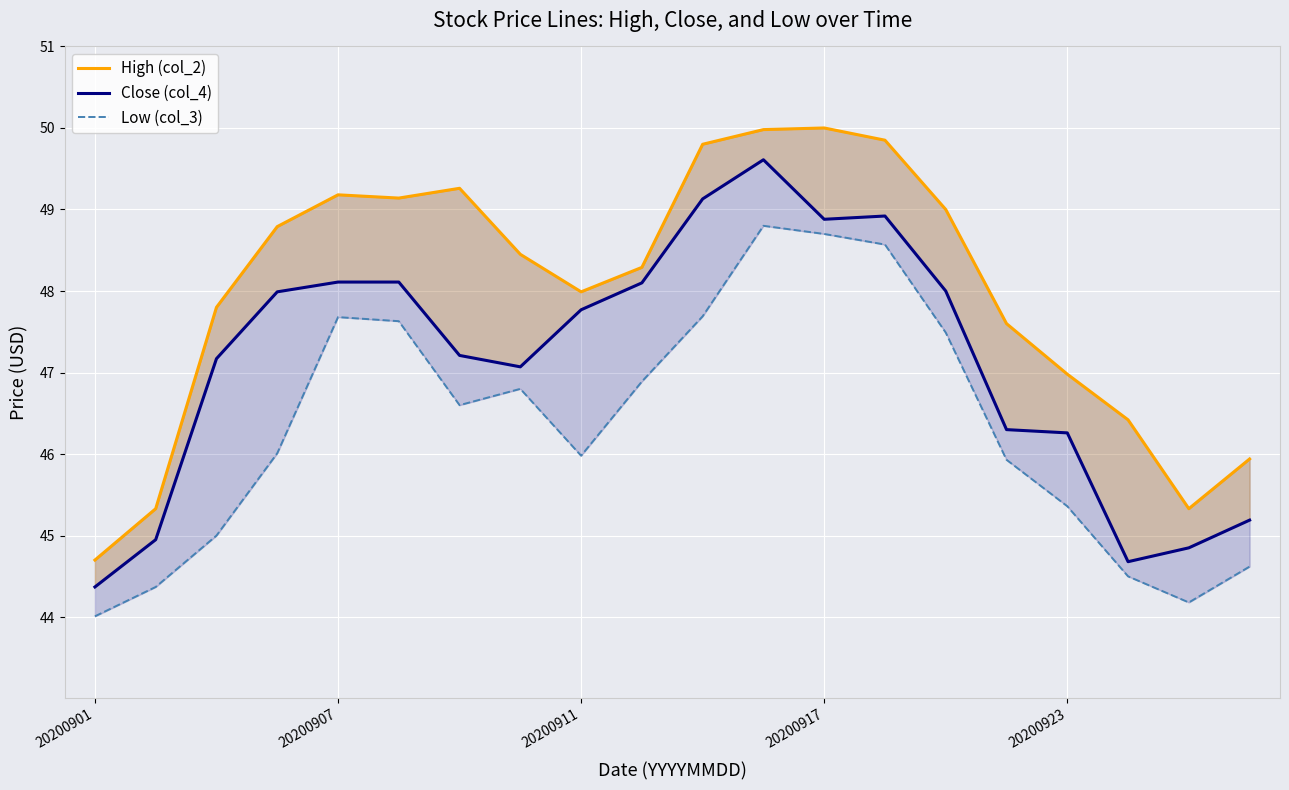

Where is High (col_2) nearest to the value 47?

20200923